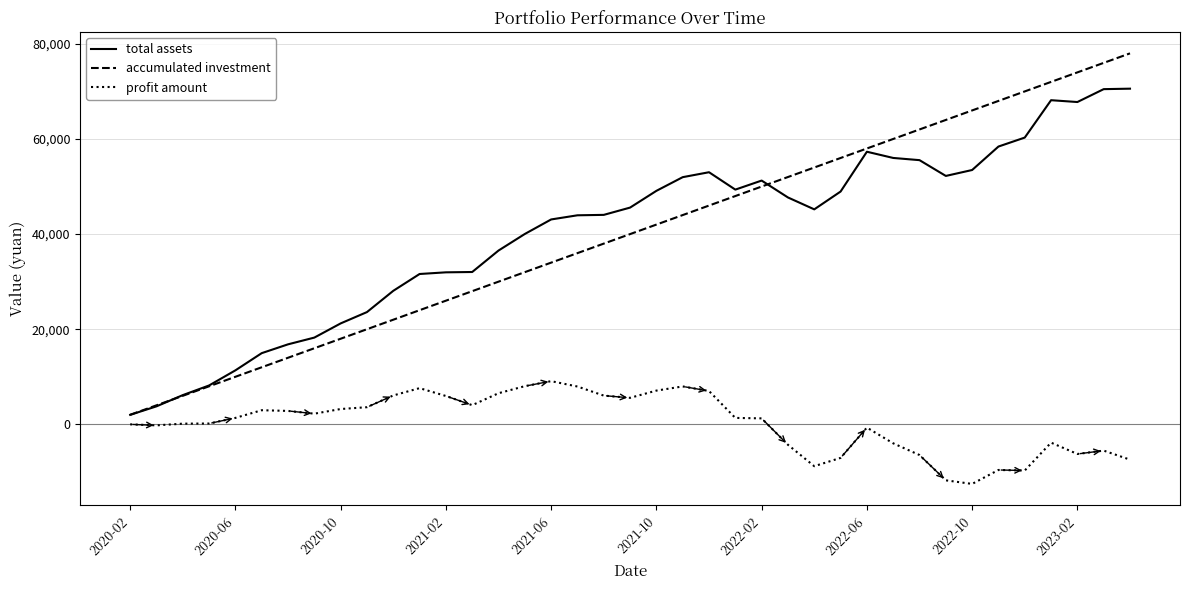

What is the smallest value displayed?

-12524.9